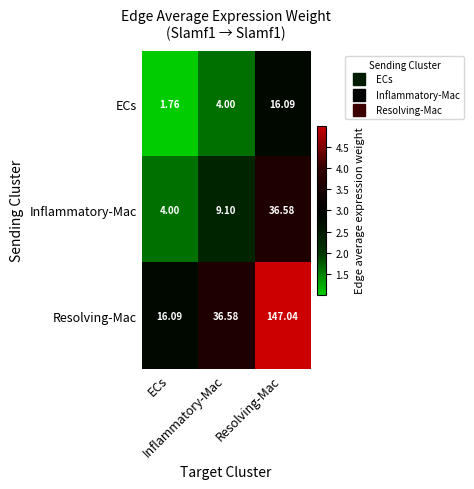

Count the number of data series in this chart.

3